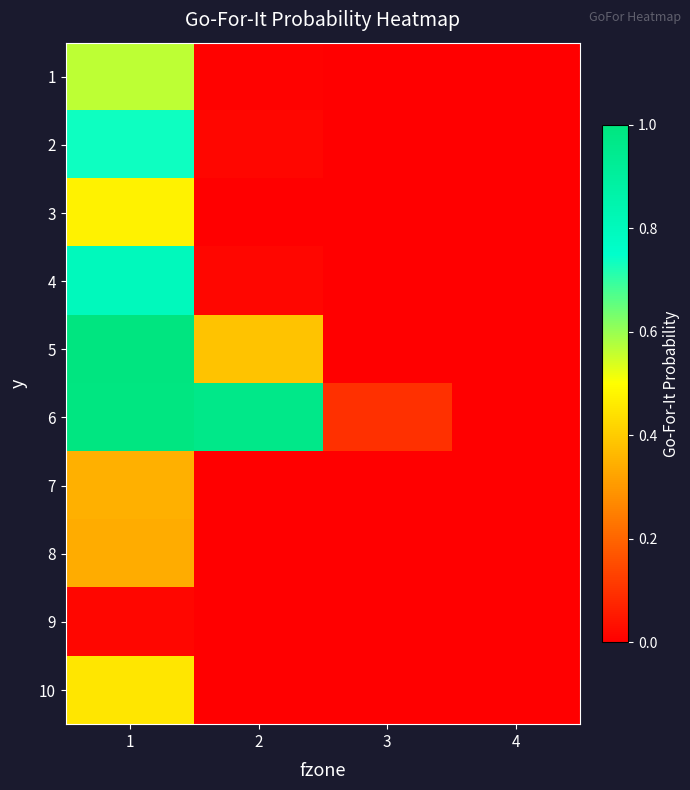

Reading left to right, transcribe all the data shown in this chart.

1: 1=0.6	2=0.0	3=0.0	4=0.0
2: 1=0.7	2=0.0	3=0.0	4=0.0
3: 1=0.5	2=0.0	3=0.0	4=0.0
4: 1=0.8	2=0.0	3=0.0	4=0.0
5: 1=1.0	2=0.4	3=0.0	4=0.0
6: 1=1.0	2=1.0	3=0.1	4=0.0
7: 1=0.3	2=0.0	3=0.0	4=0.0
8: 1=0.3	2=0.0	3=0.0	4=0.0
9: 1=0.0	2=0.0	3=0.0	4=0.0
10: 1=0.5	2=0.0	3=0.0	4=0.0